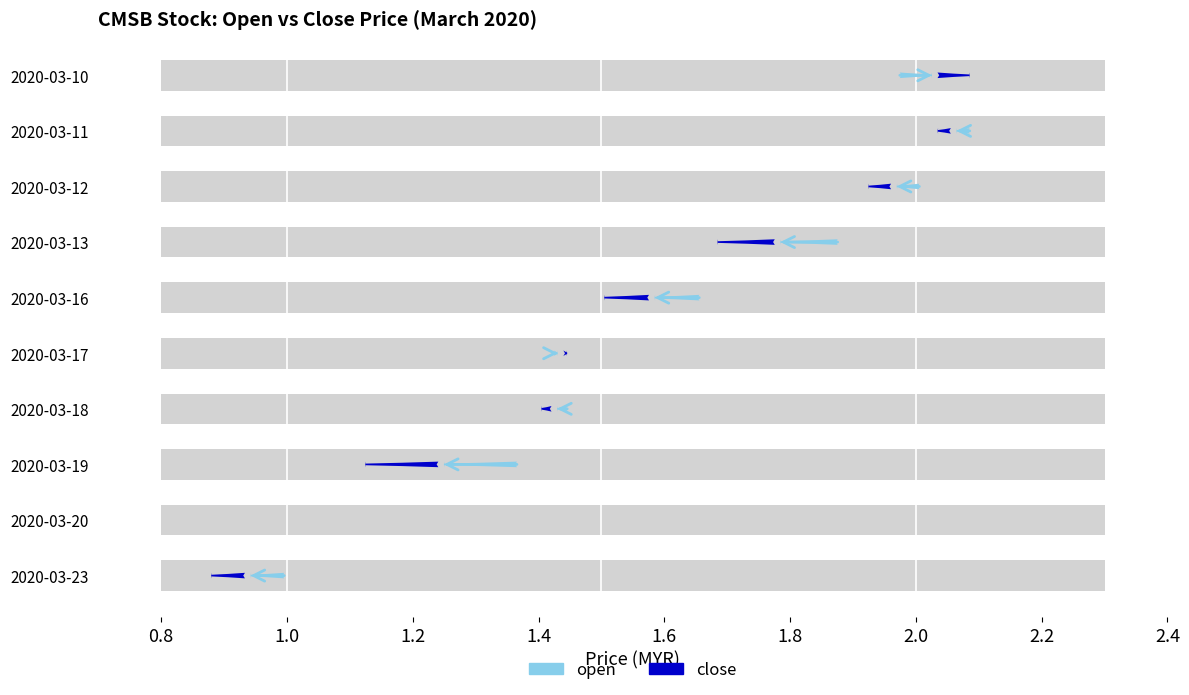

Between 2020-03-18 and 2020-03-23, which series saw the biggest shift?

close